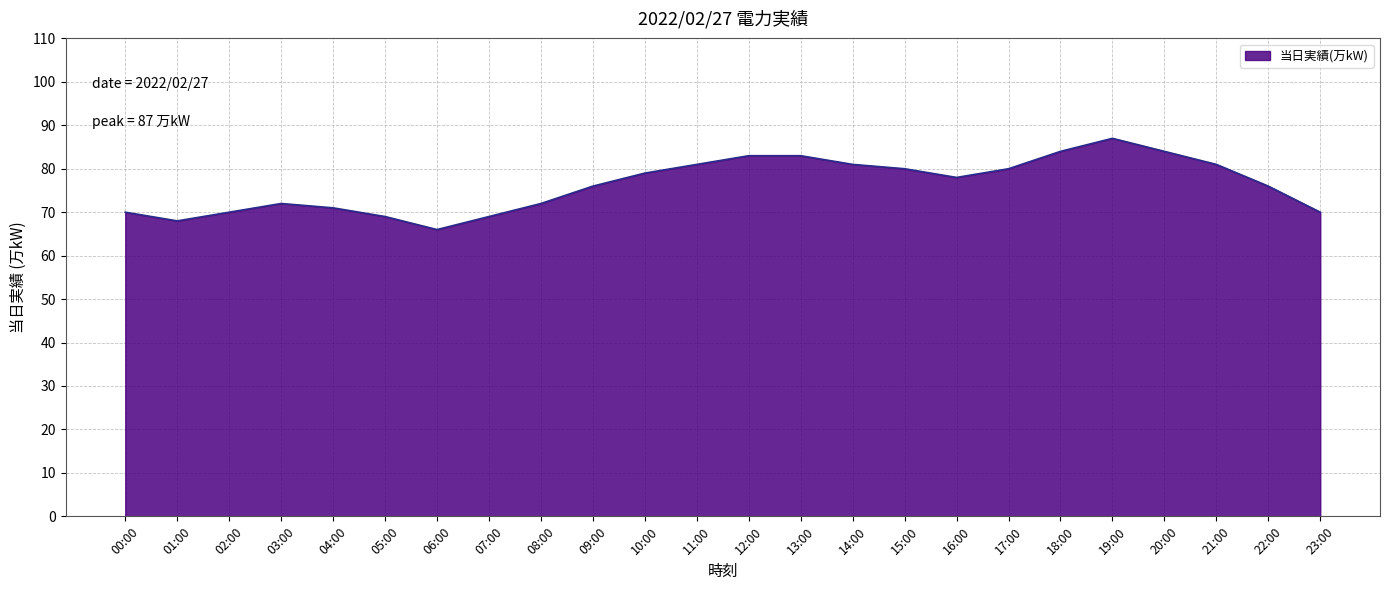

Reading left to right, list all the values displayed in this chart.

70	68	70	72	71	69	66	69	72	76	79	81	83	83	81	80	78	80	84	87	84	81	76	70